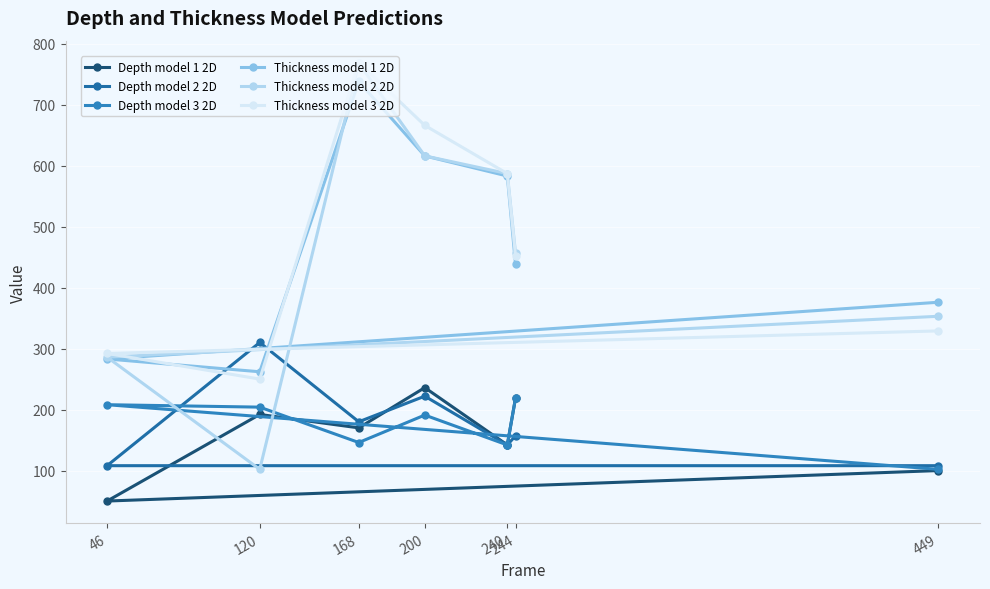

Reading left to right, extract all data points from this chart.

Depth model 1 2D: 46=50	120=192	168=170	200=236	240=142	244=219	449=100
Depth model 2 2D: 46=108	120=310	168=180	200=222	240=142	244=157	449=108
Depth model 3 2D: 46=208	120=204	168=146	200=191	240=142	244=219	449=102
Thickness model 1 2D: 46=283	120=262	168=738	200=616	240=583	244=438	449=376
Thickness model 2 2D: 46=286	120=102	168=768	200=616	240=587	244=456	449=353
Thickness model 3 2D: 46=292	120=250	168=769	200=666	240=587	244=452	449=329